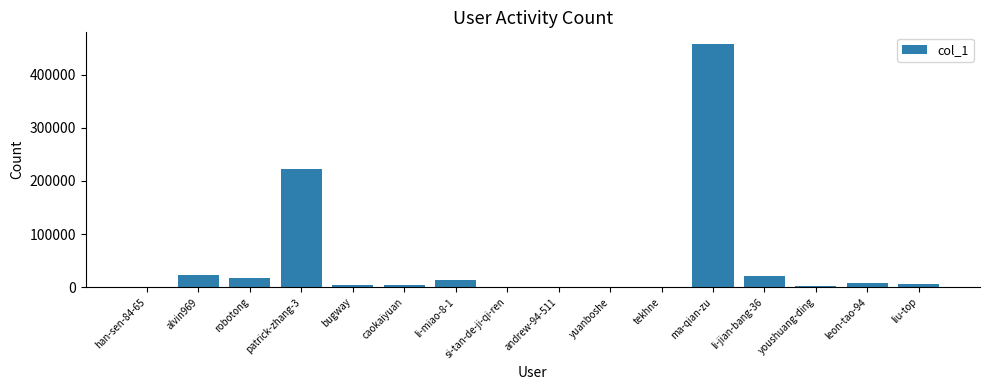

What is the change in value from patrick-zhang-3 to yuanboshe?

-221042